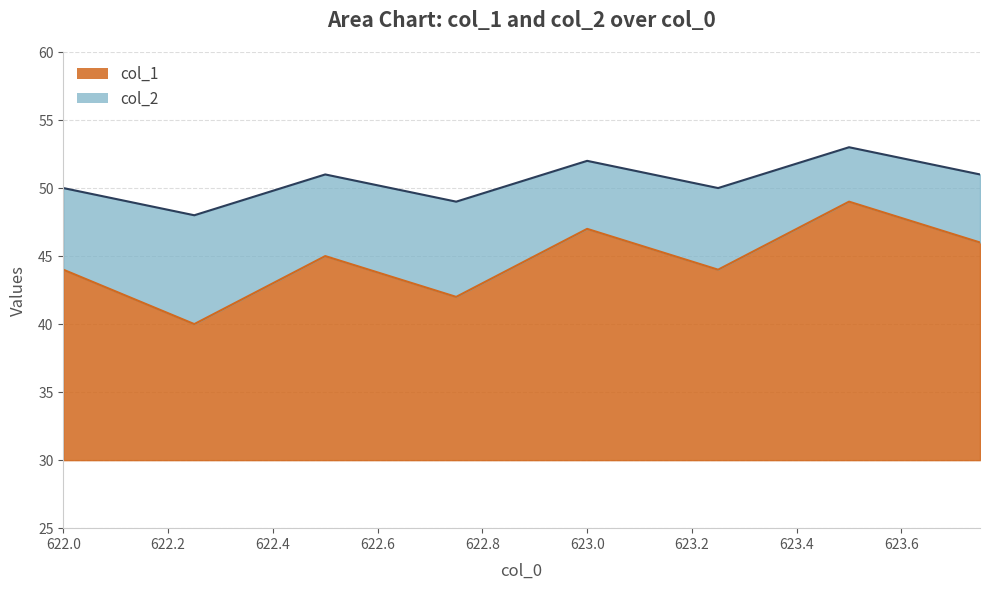

What are all the series names shown in the legend?

col_1, col_2